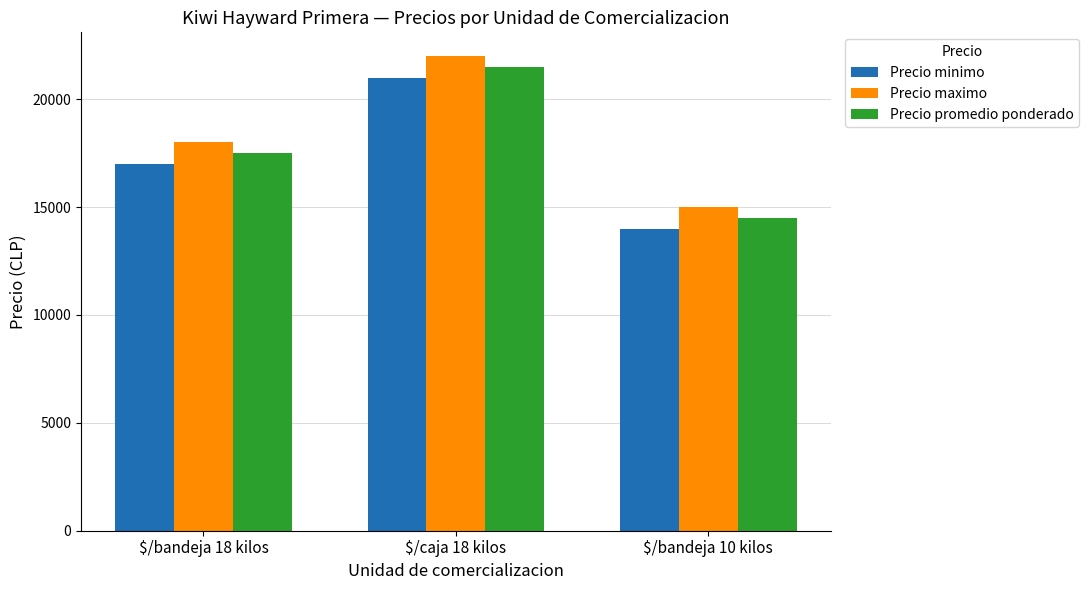

What is the difference between the highest and lowest values at $/caja 18 kilos?

1000